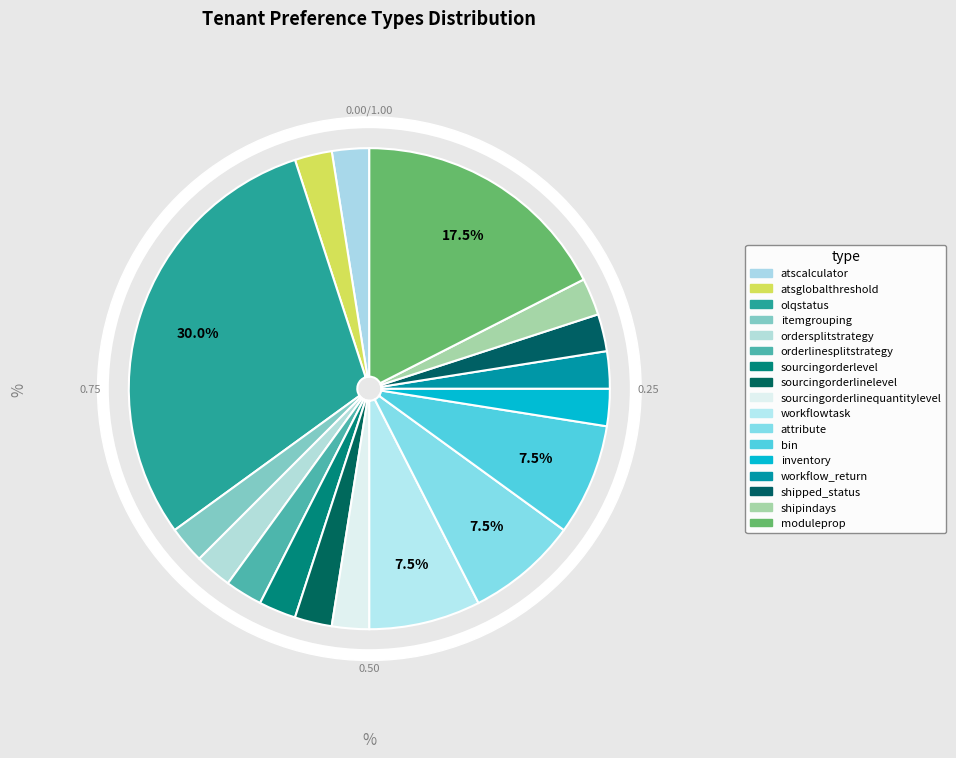

How much of the chart is everything except preftype_sourcingorderlinequantitylevel?

97.5%